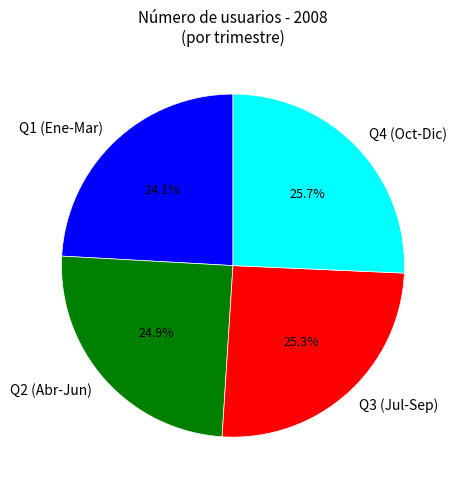

Which category has the smallest portion of the pie?

Q1 (Ene-Mar)